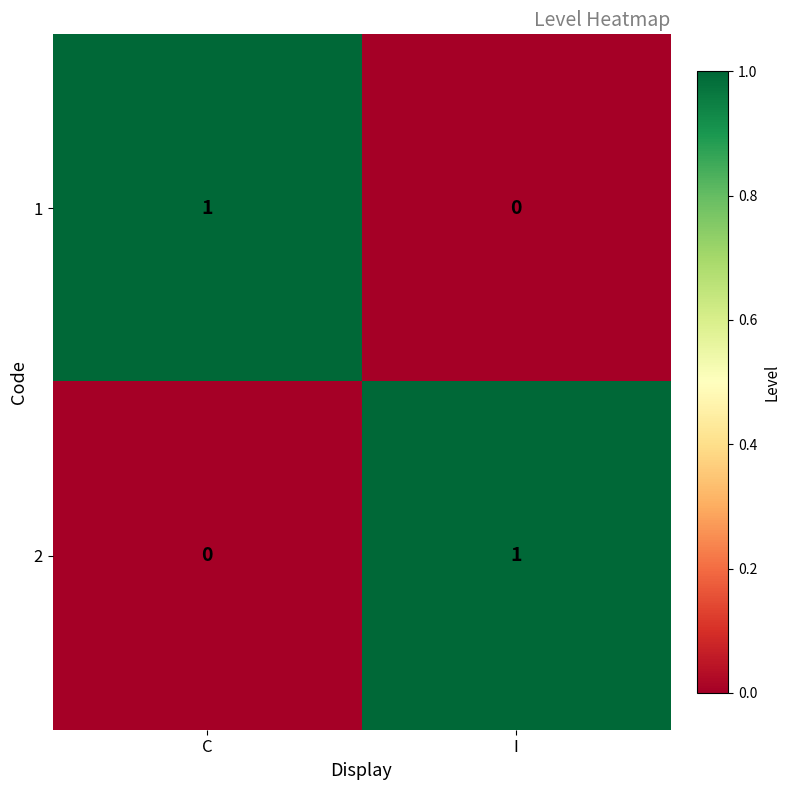

Where is 2 nearest to the value 0?

C